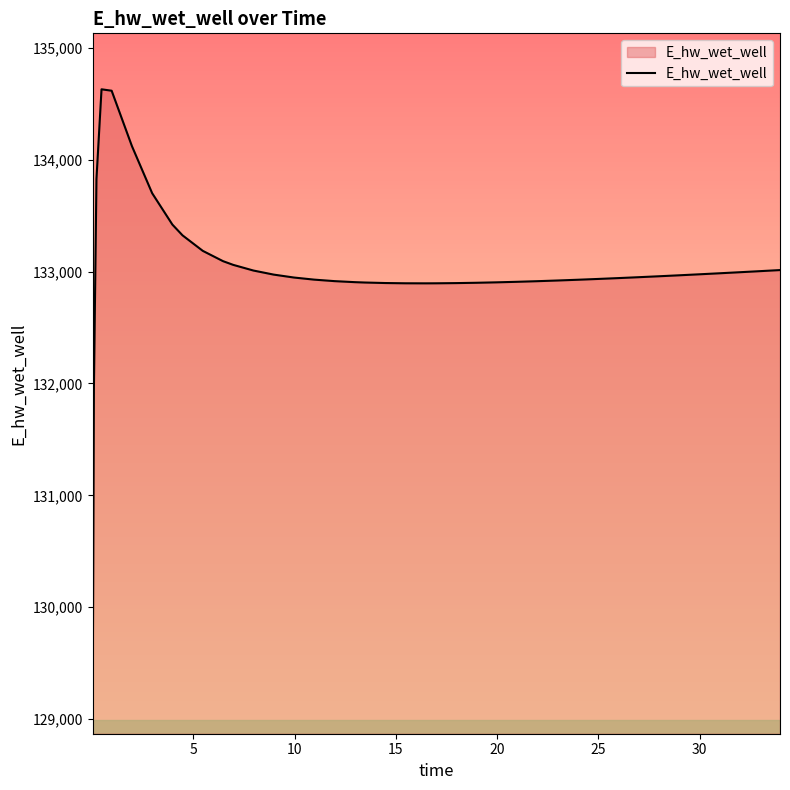

What is the smallest value displayed?

129070.3